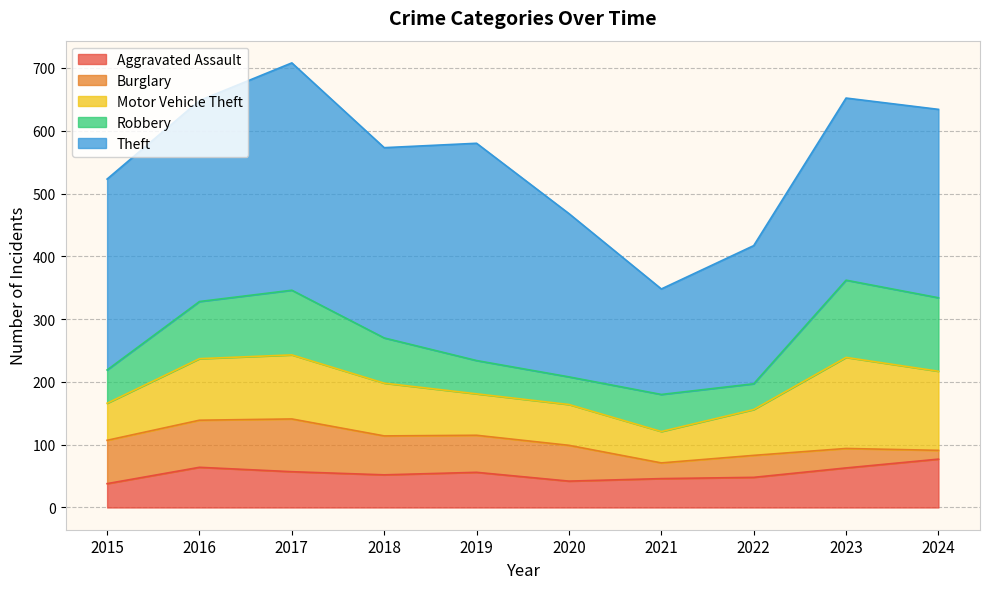

True or false: Motor Vehicle Theft and Burglary intersect in this chart.

True